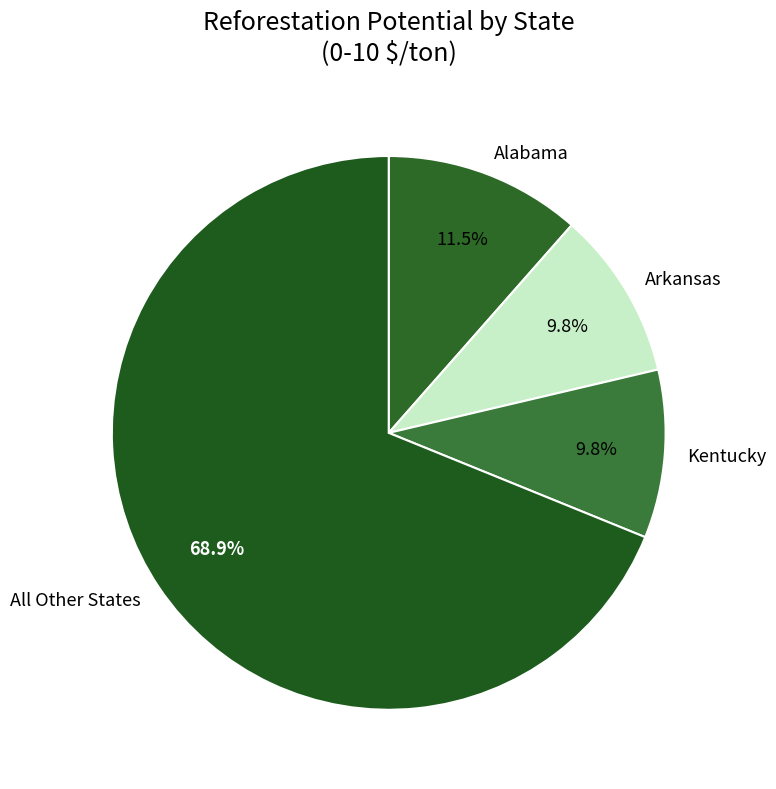

Which category accounts for the majority?

All Other States